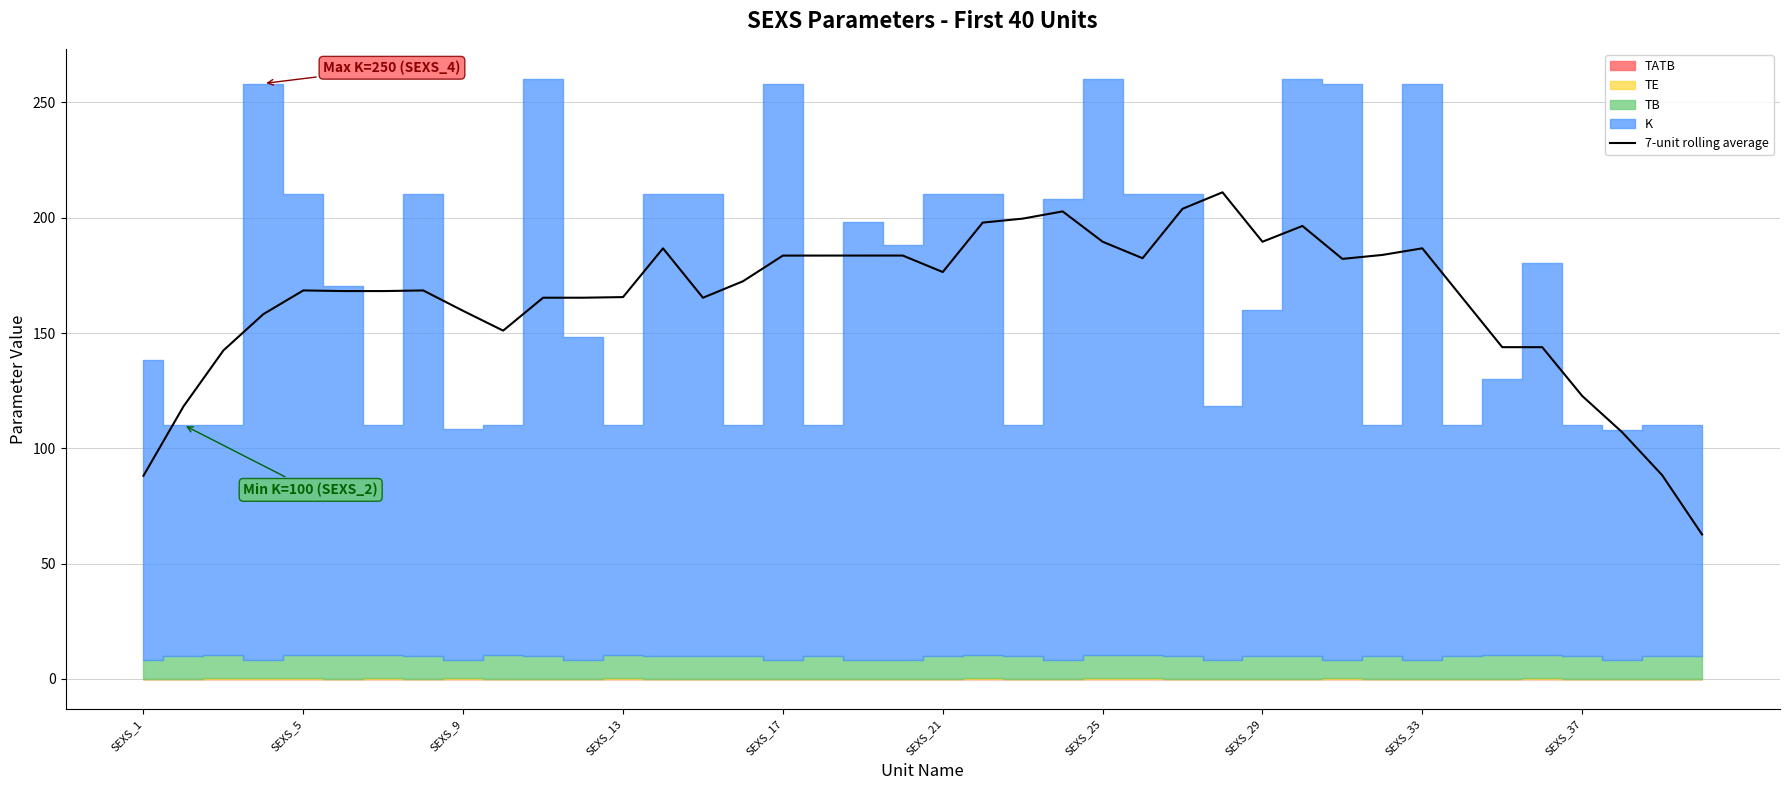

The value at 25 is 301.3. True or false?

False